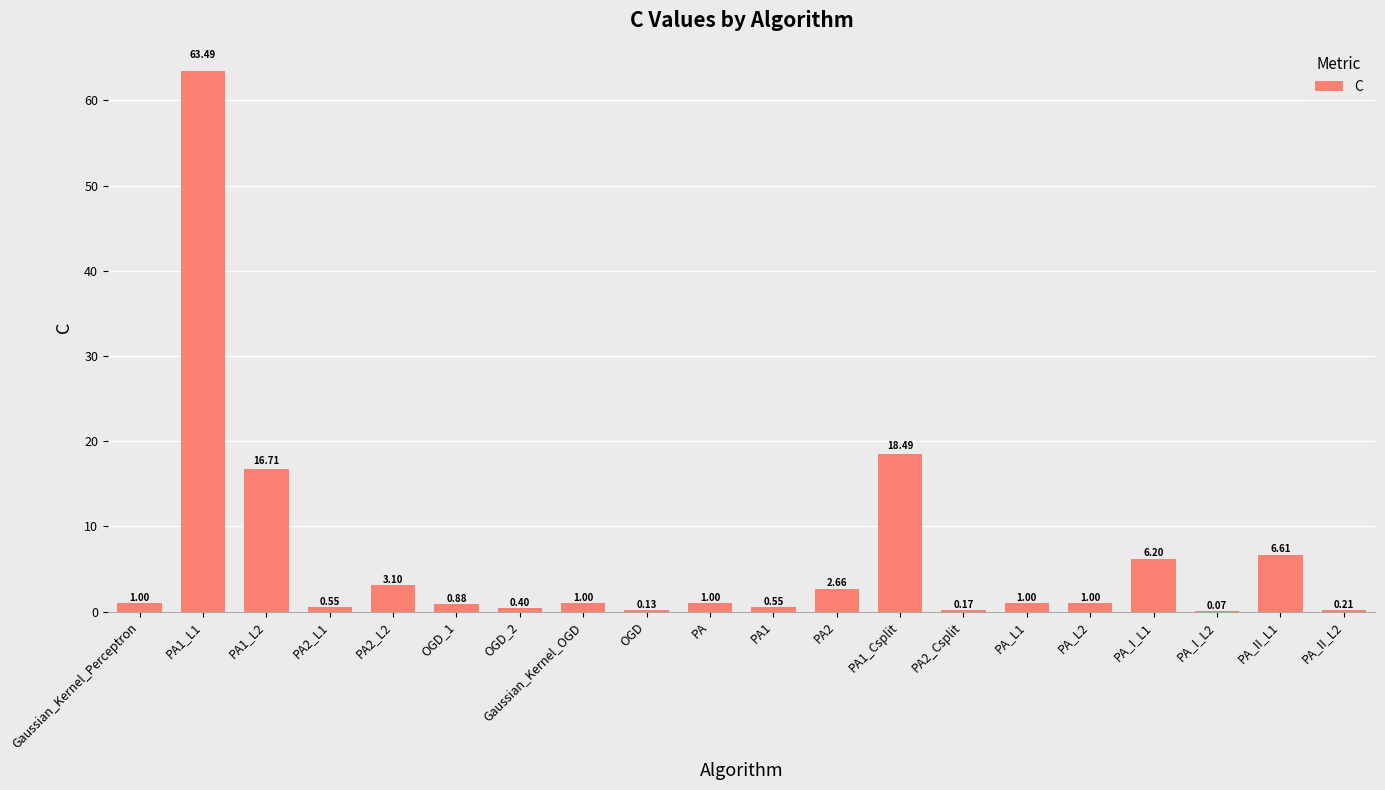

What is the sum of all values?

125.2